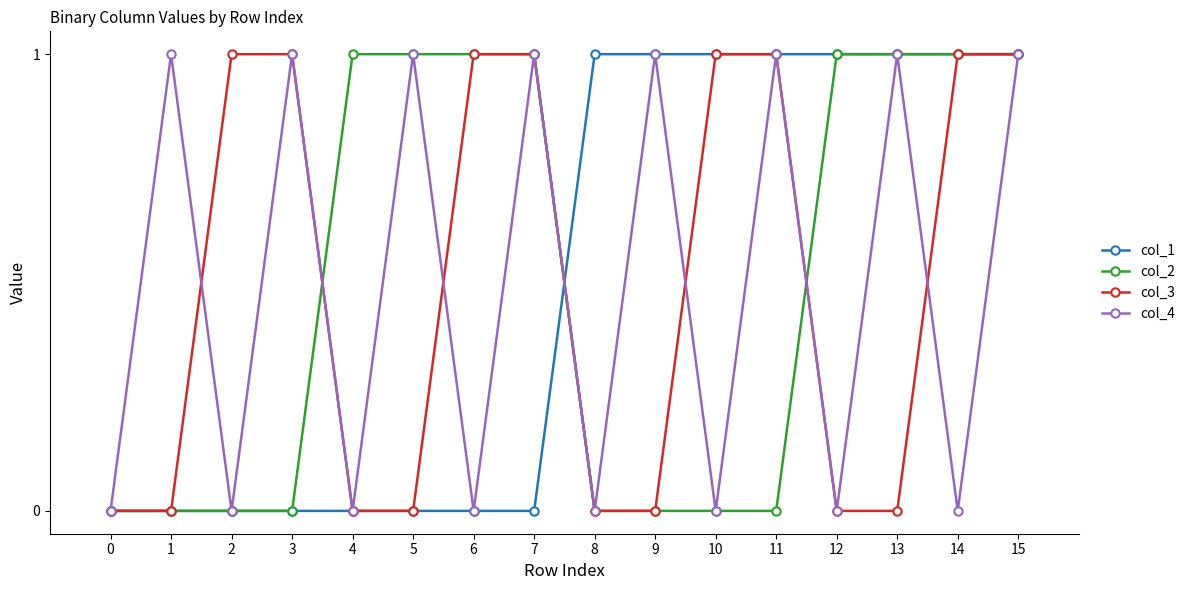

Which series changed the most between 0 and 2?

col_3